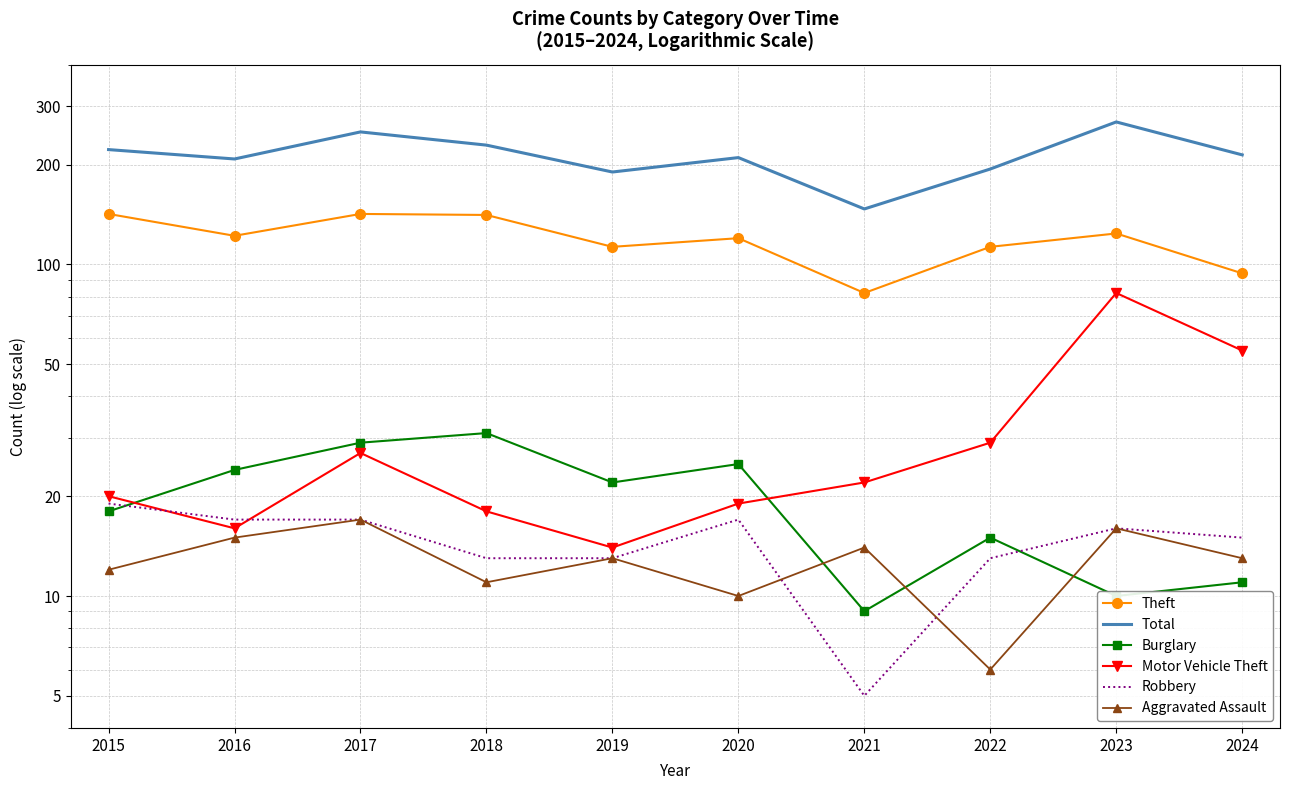

True or false: Theft has a value of 142 at 2015.

True